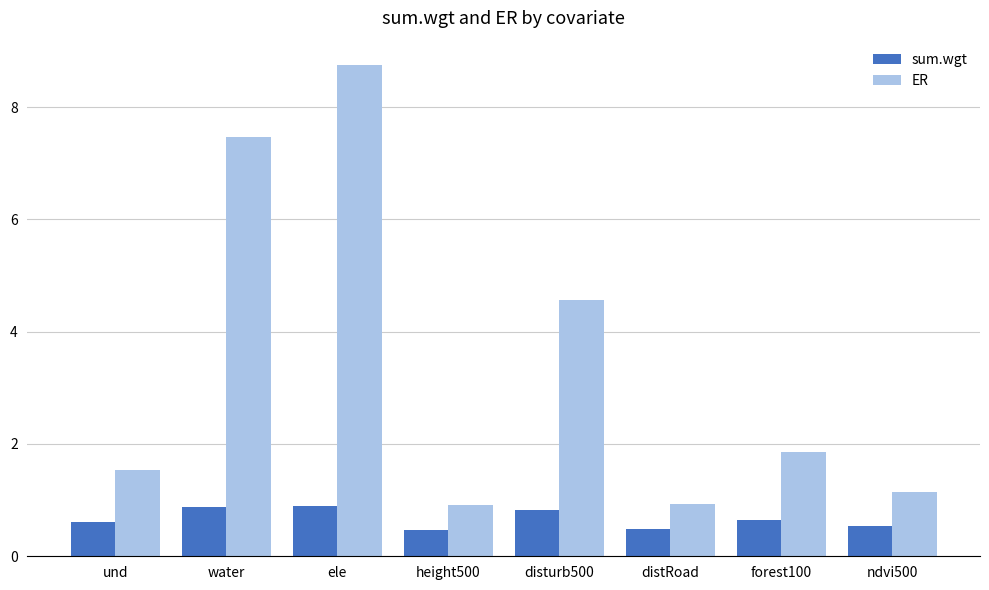

How many groups of bars are there?

8